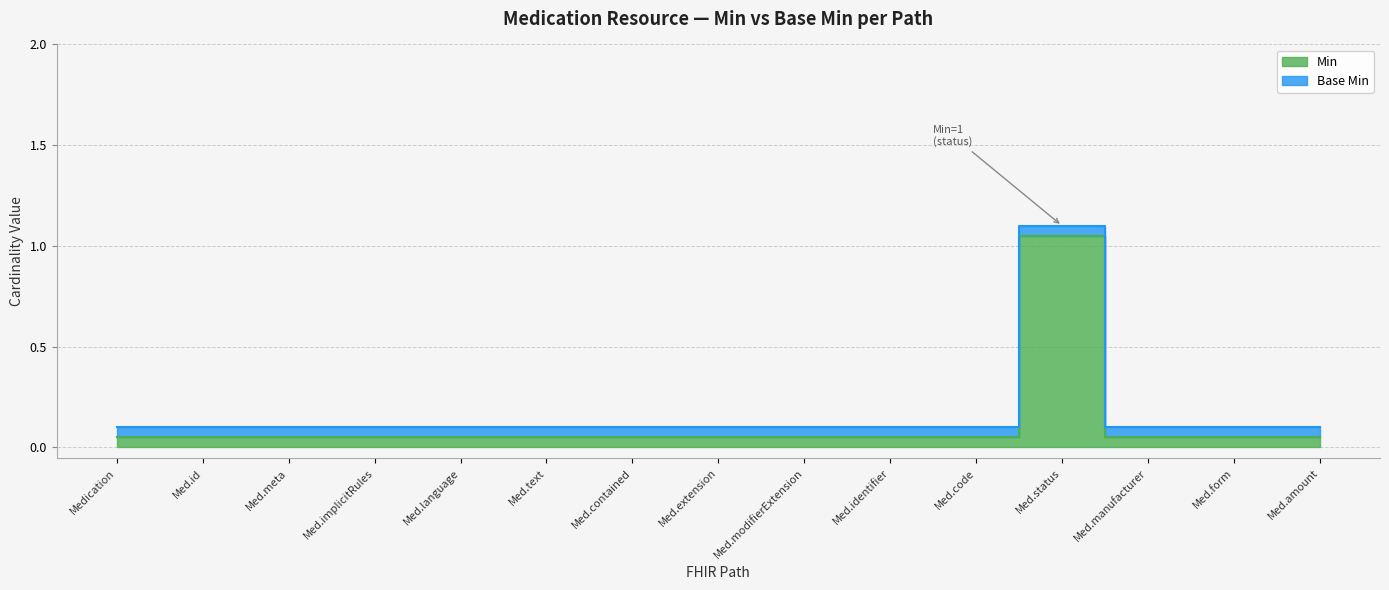

At which label is the value closest to 0?

Medication